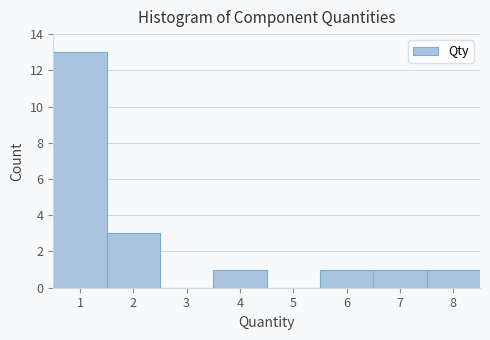

What is the height of the bar covering 7.5 to 8.5 on the x-axis? The values are not printed on the chart, so give them approximately, as read against the axis.

1